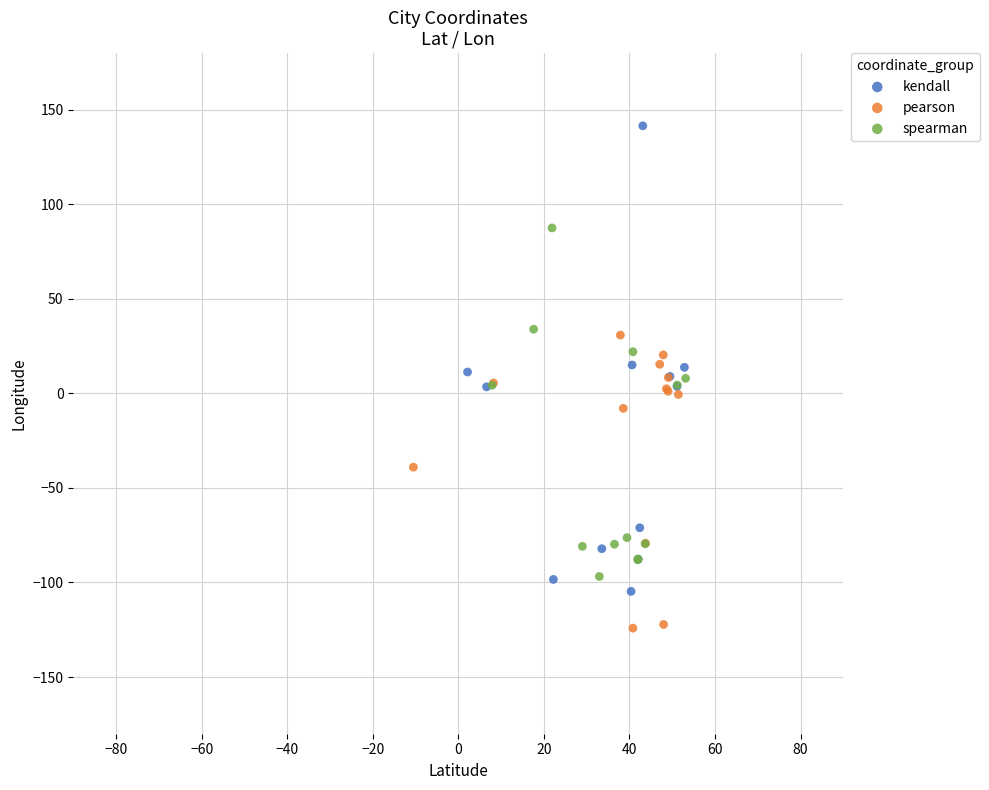

Which series has the widest spread of Y values?

kendall